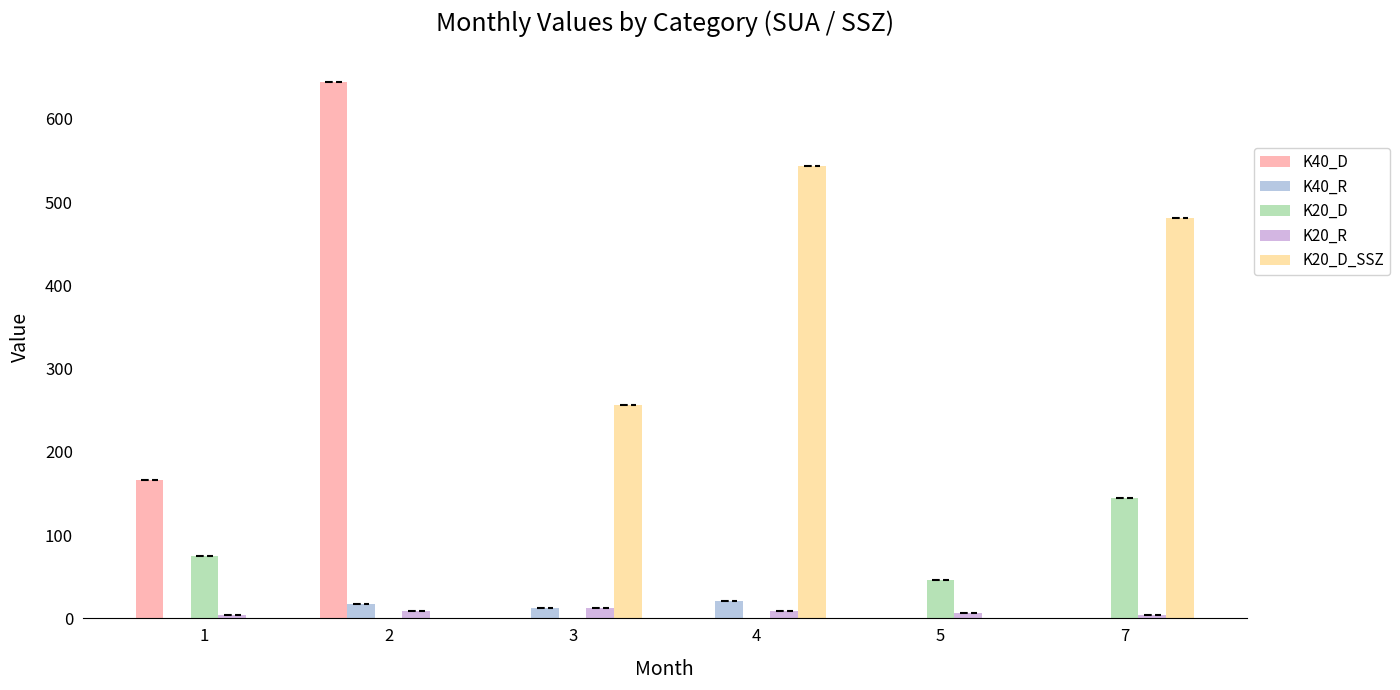

Is the value of K40_D at 3 greater than the value of K20_D at 3?

No